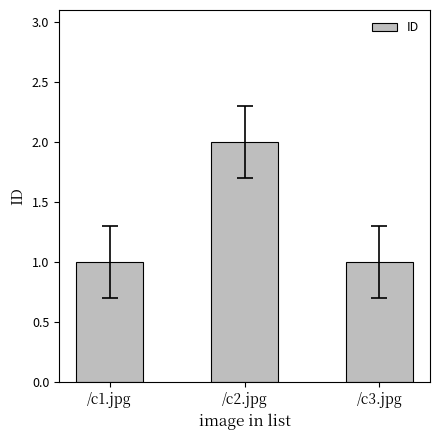

What is the change in value from /c1.jpg to /c2.jpg?

+1